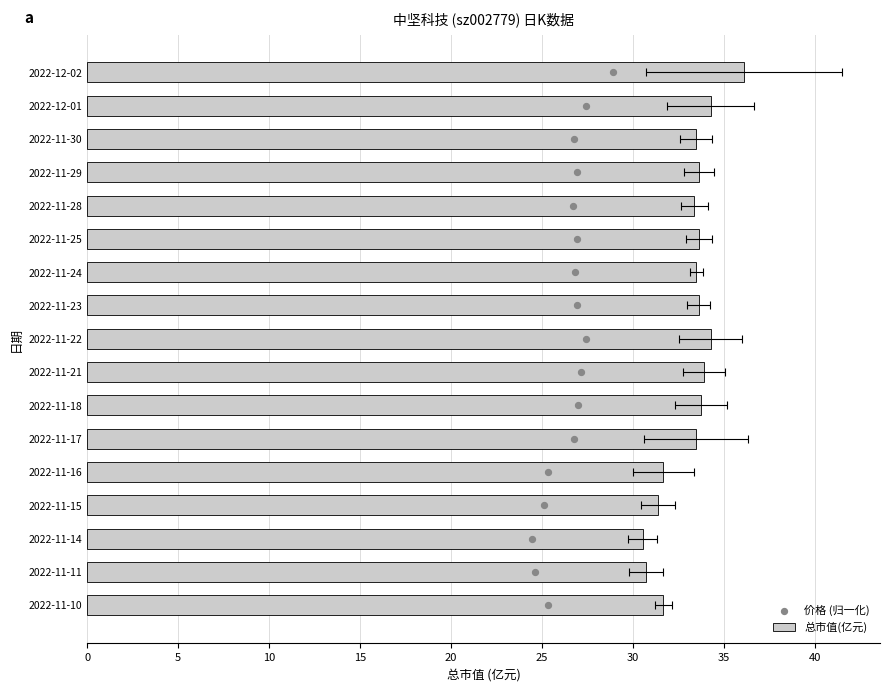

What is the total value across all series at 20?

37.4